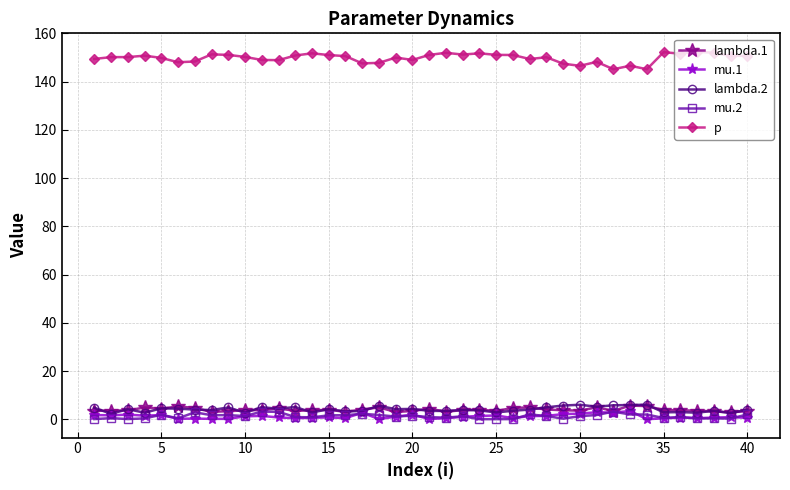

Which series has the largest range (max minus min)?

p